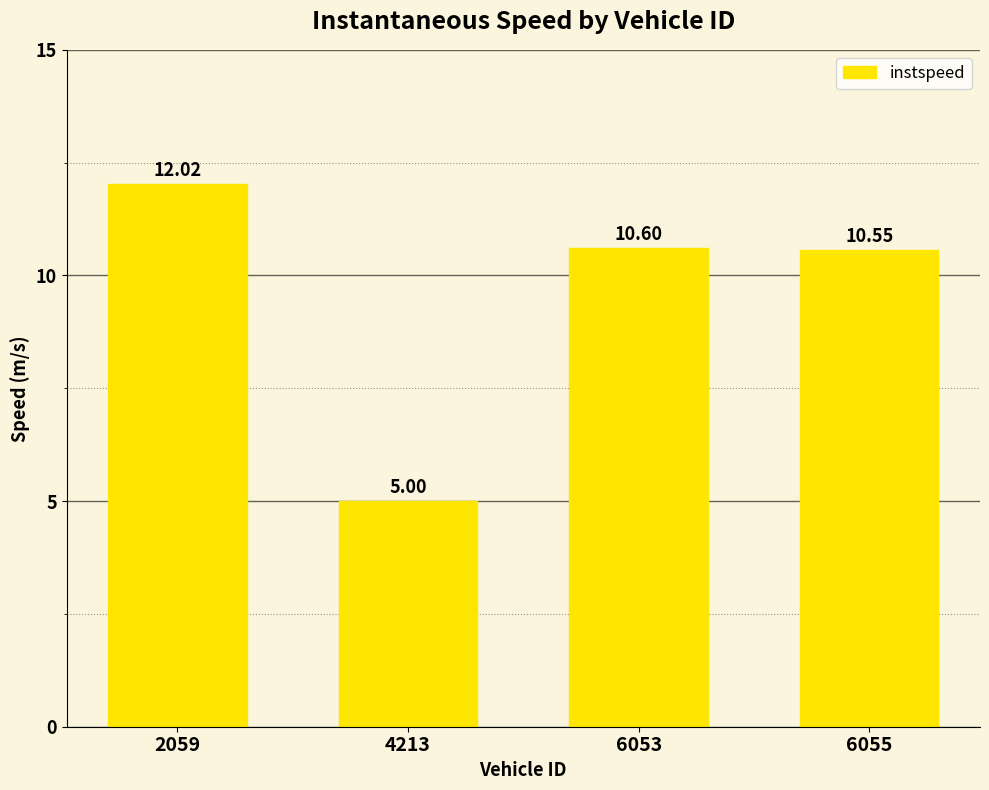

Is it true that the value at 2059 is 12.0?

True